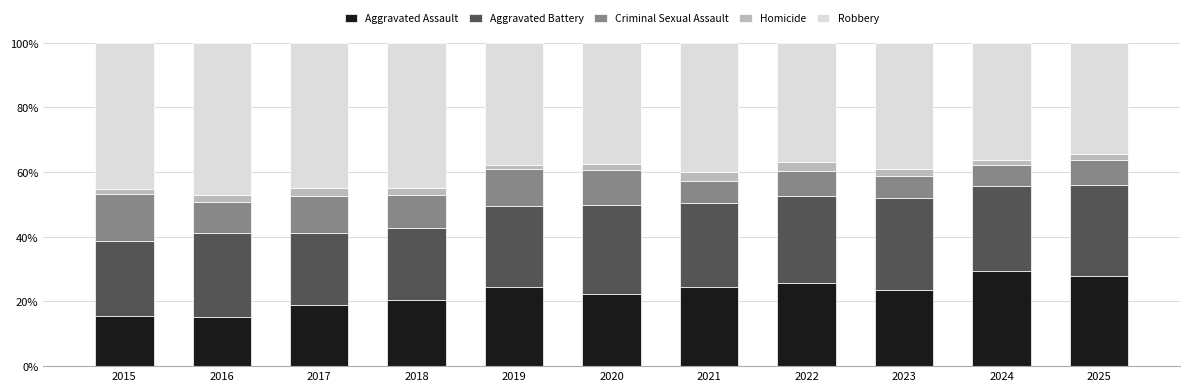

Does the chart contain any negative values?

No